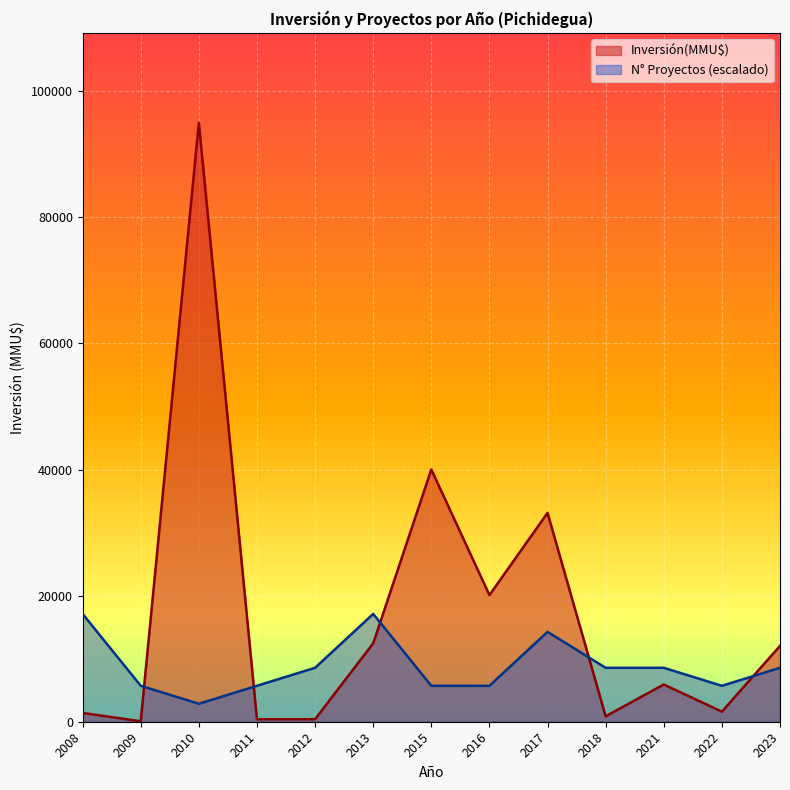

What is the sum of all Inversión(MMU$) values?

223288